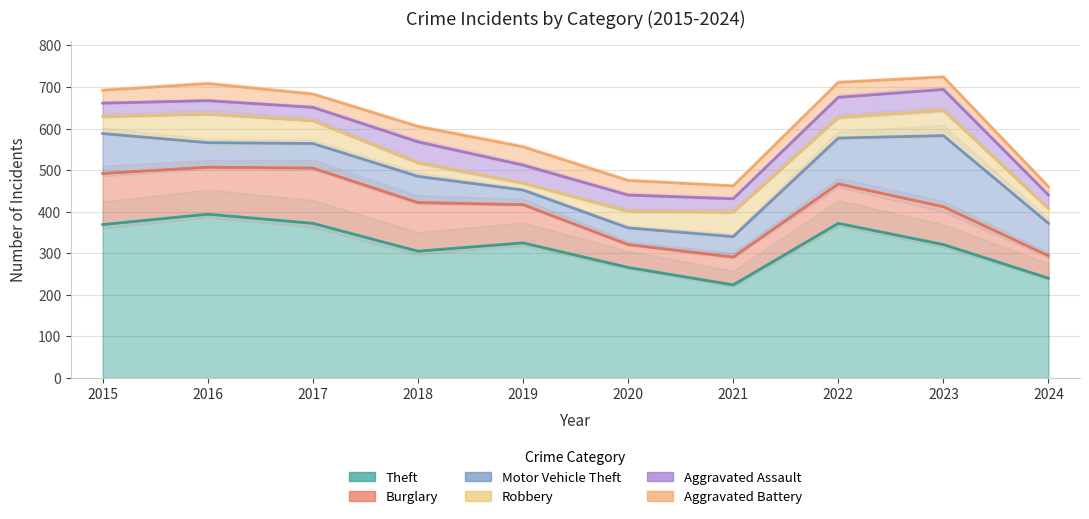

What is the greatest value displayed?

394